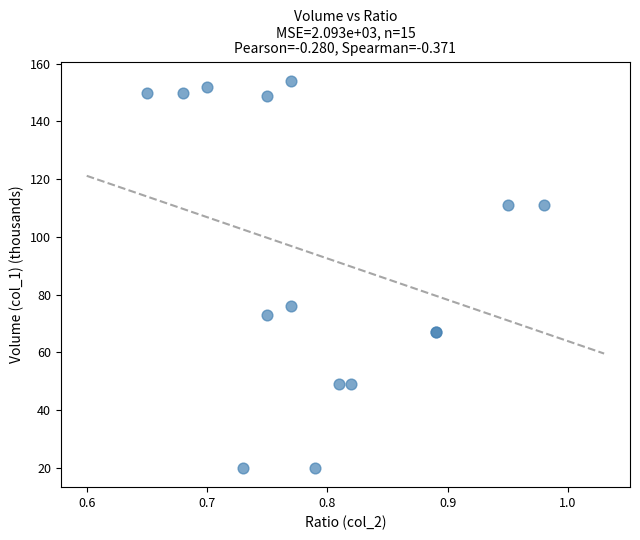

What Y value in the scatter plot is closest to 87?

76